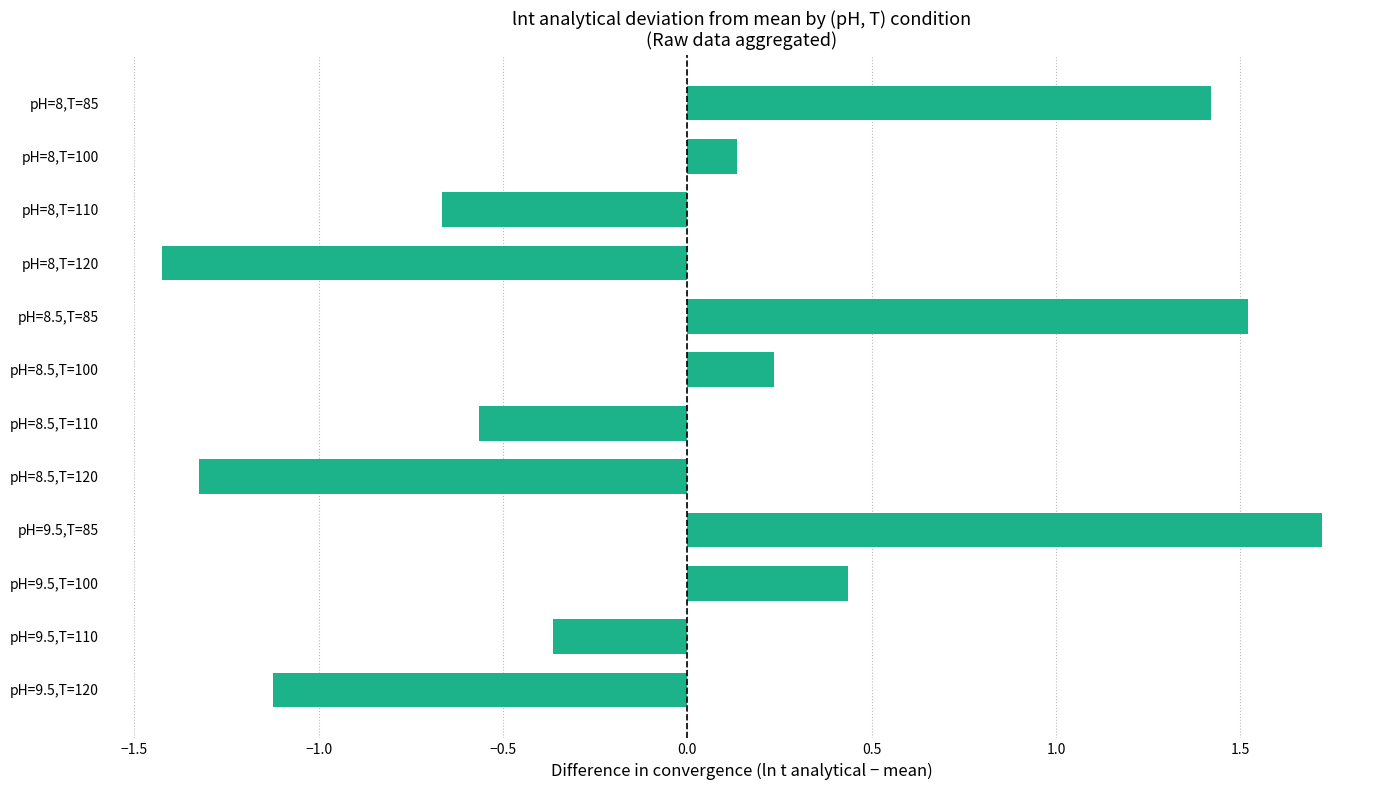

The chart shows a value of 0.8 at pH=9.5,T=100. True or false?

False